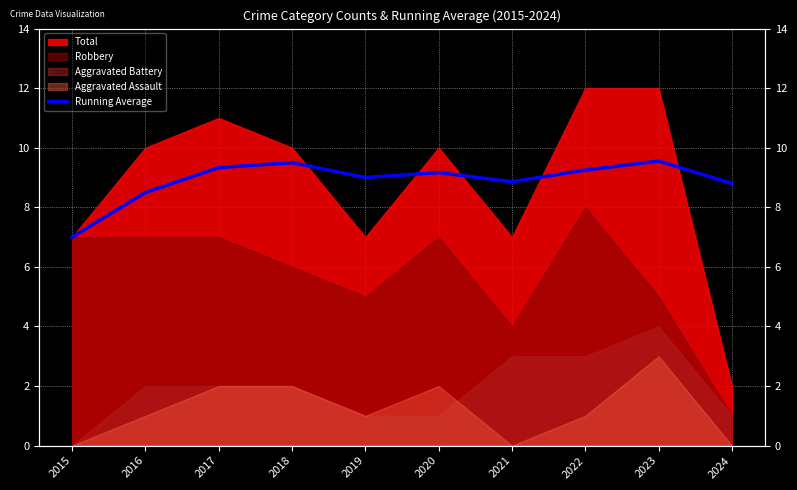

Reading left to right, what are all the values shown in this chart?

7.0	8.5	9.3	9.5	9.0	9.2	8.9	9.2	9.6	8.8